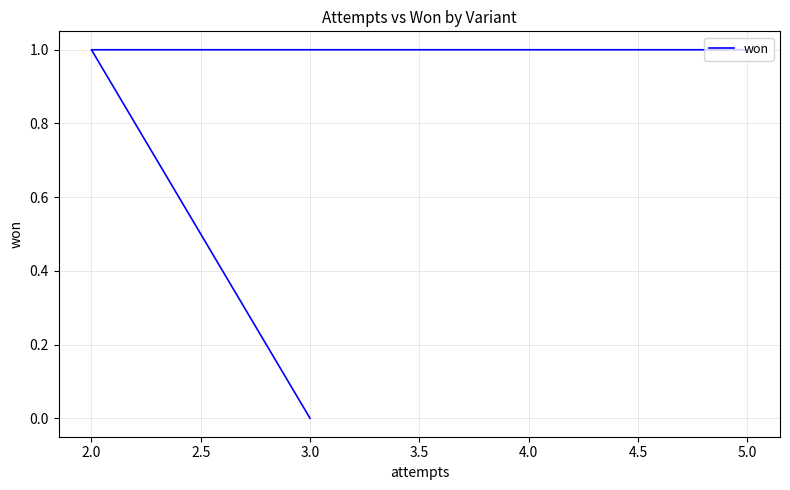

Reading left to right, what are all the values shown in this chart?

1	1	0